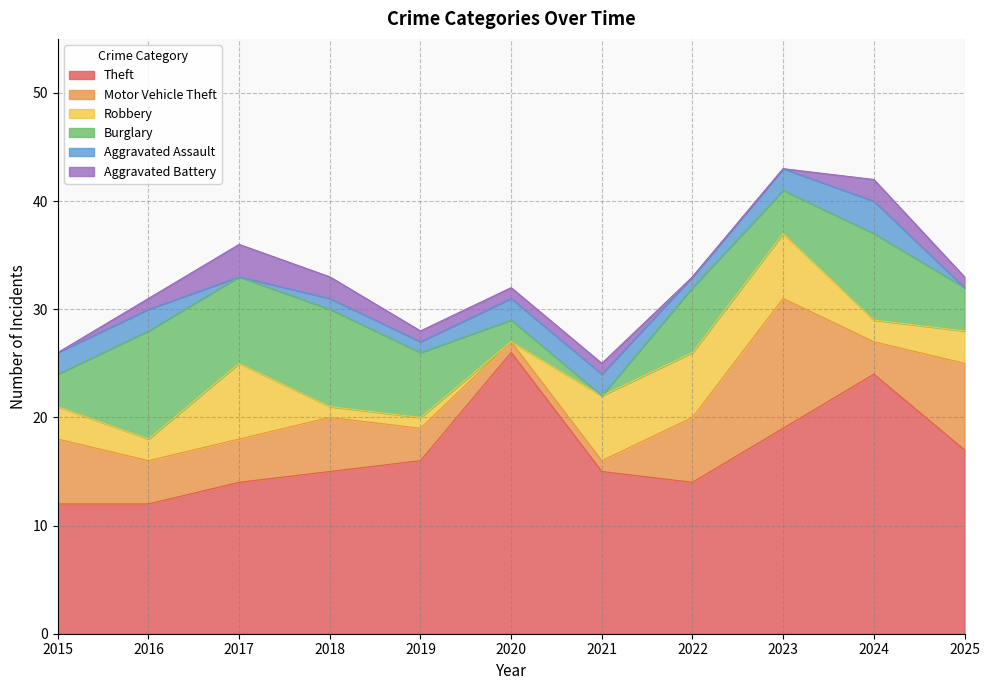

Is it true that Aggravated Assault equals 1 at 2018?

True